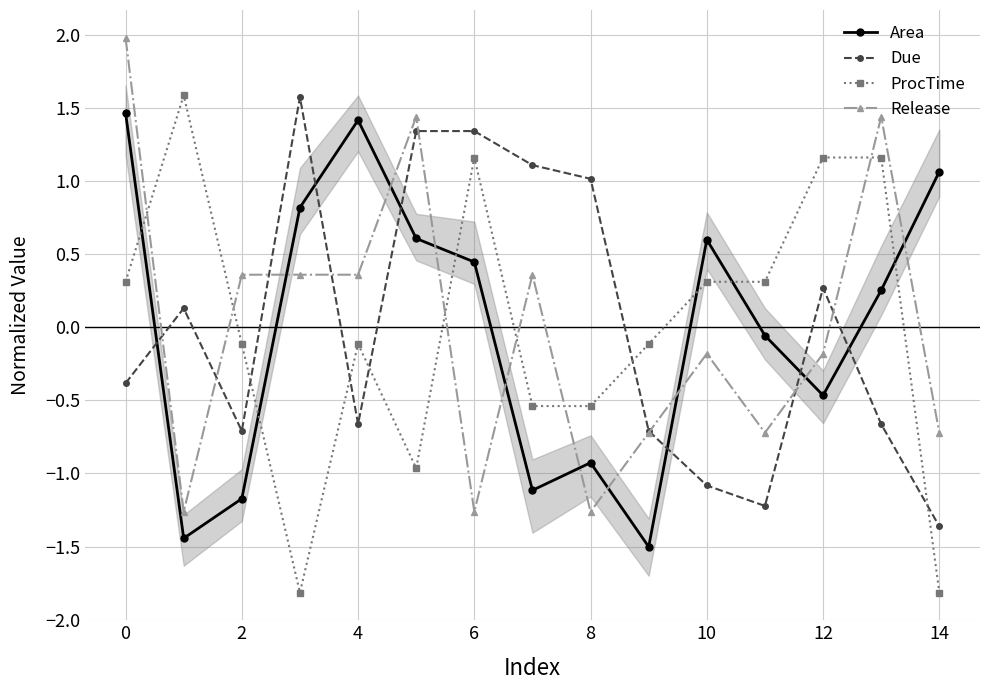

What is the approximate value of ProcTime at 8?

-0.5